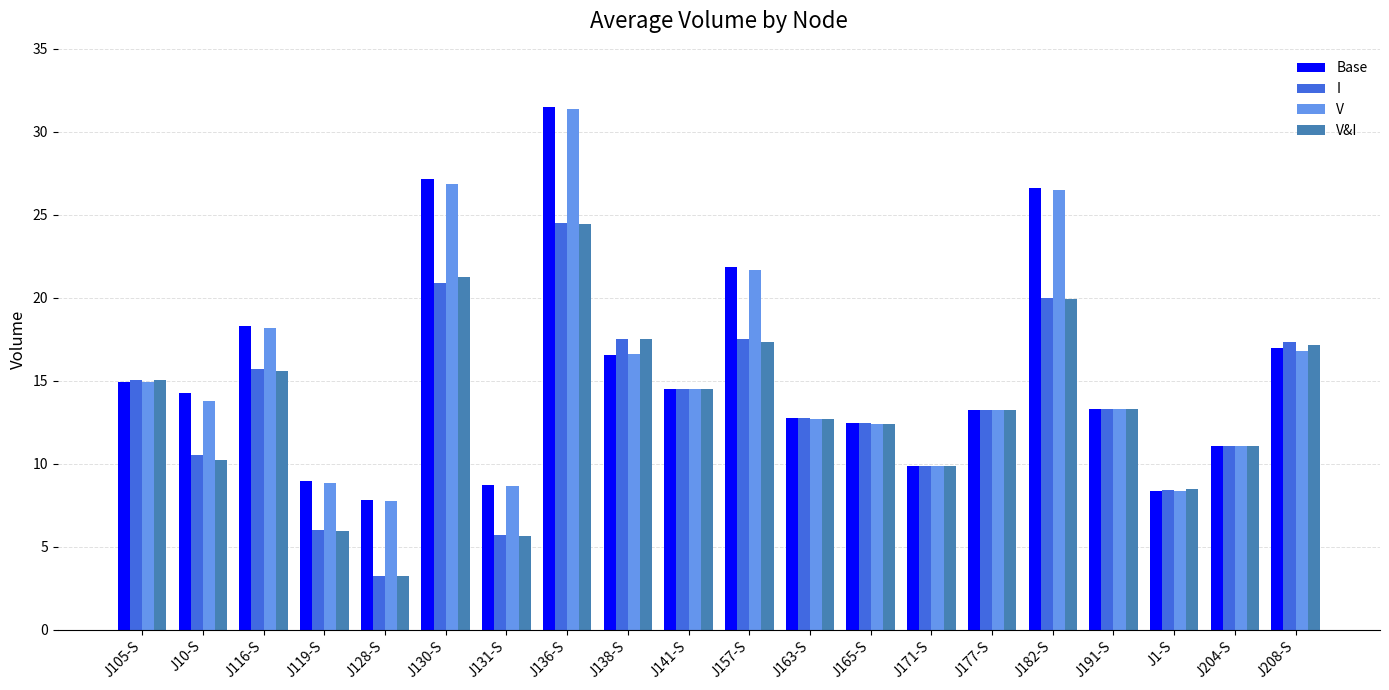

What is the label of the 12th bar from the right?

J138-S